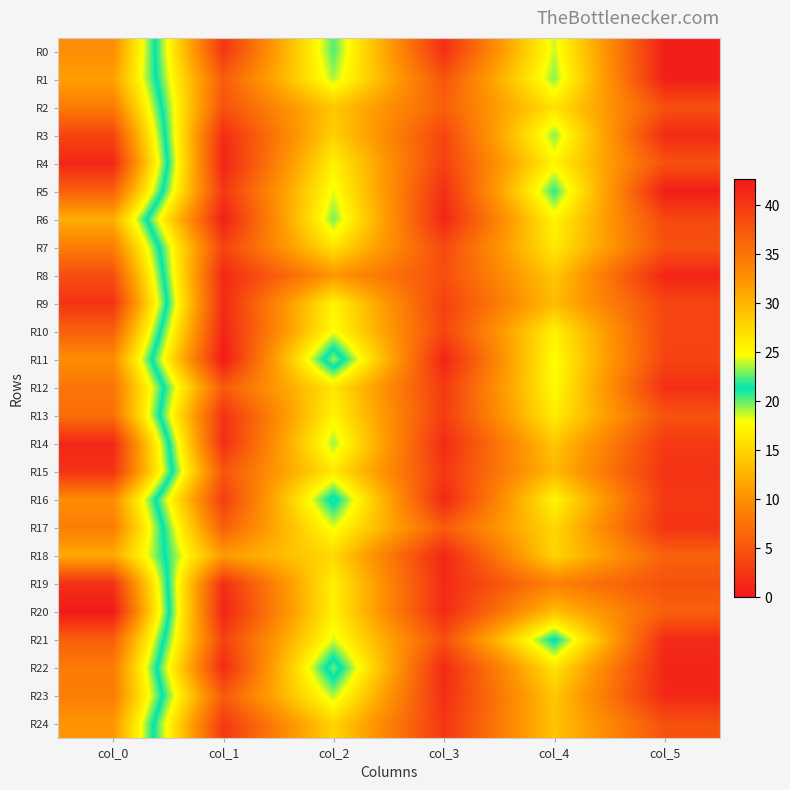

What is the maximum value shown in the chart?

42.7